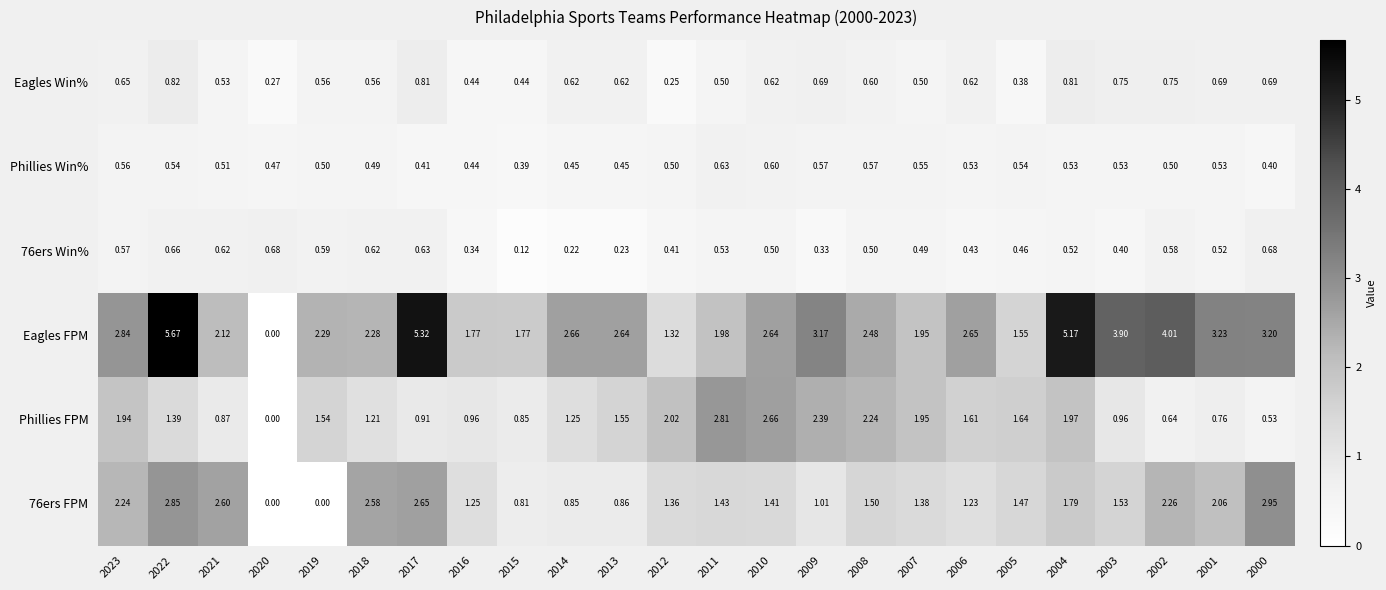

Which series has the largest total across all categories?

Eagles FPM